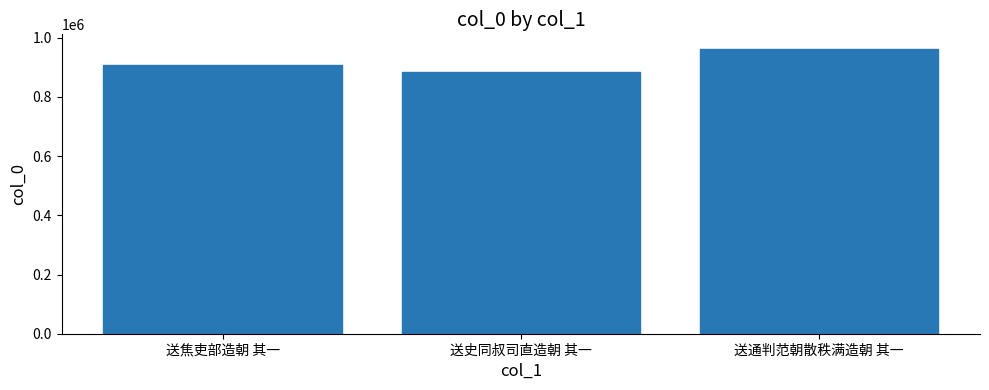

Reading left to right, list all the values displayed in this chart.

送焦吏部造朝 其一=909249	送史同叔司直造朝 其一=883118	送通判范朝散秩满造朝 其一=963000